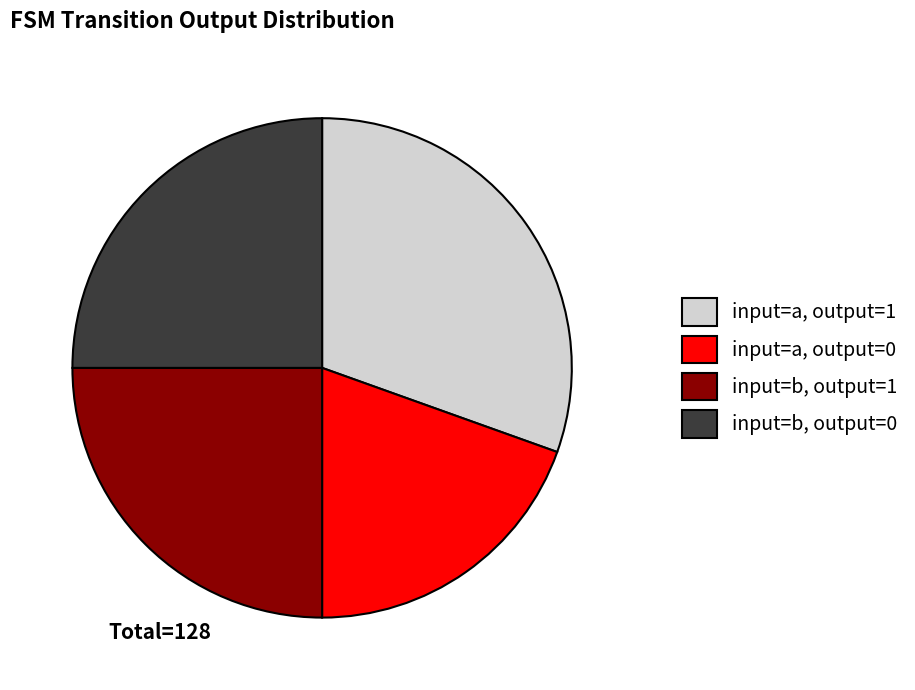

Is there a majority slice in this chart?

No